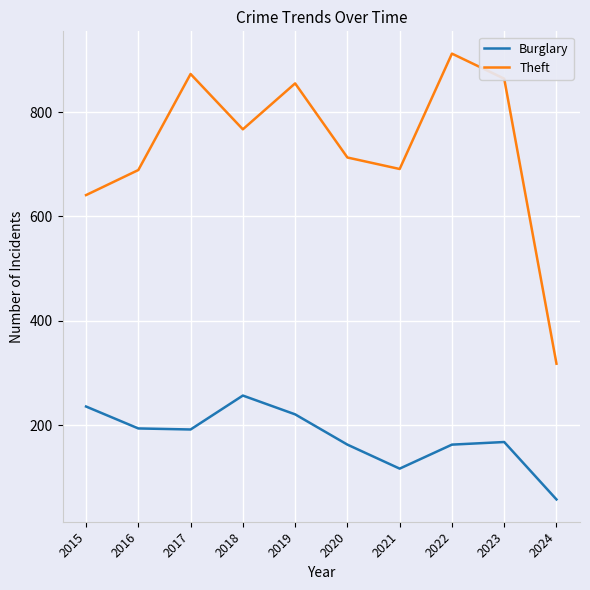

True or false: Theft has a value of 864 at 2023.

True